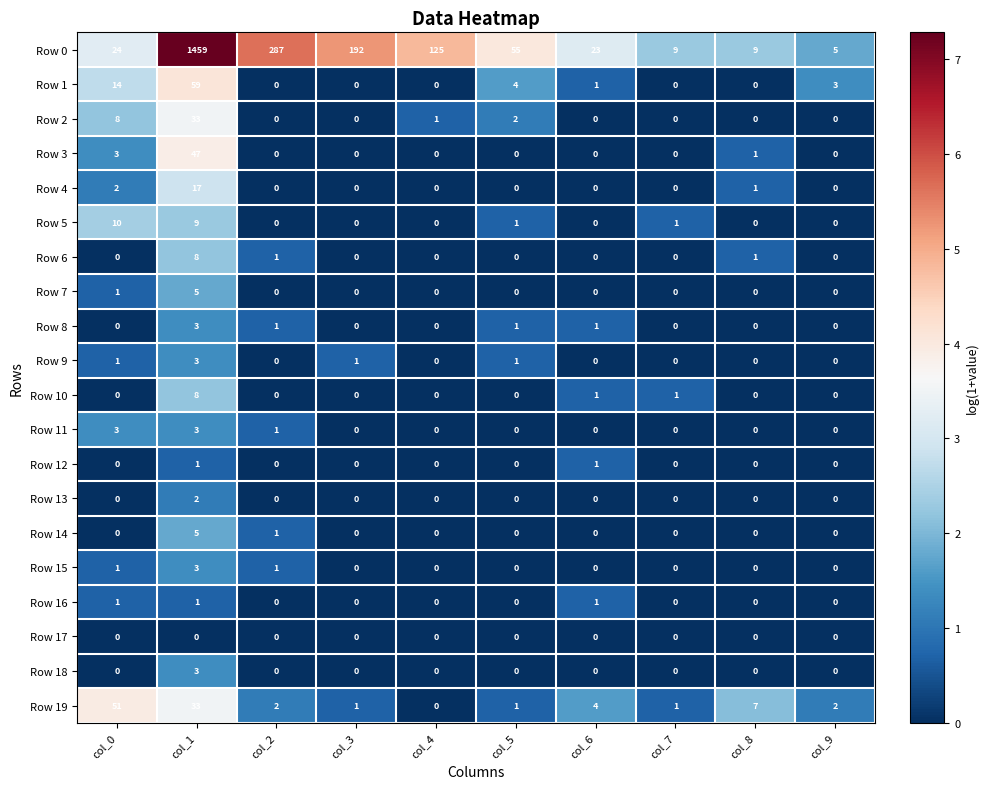

The Row 19 series shows 0 at col_5. True or false?

False